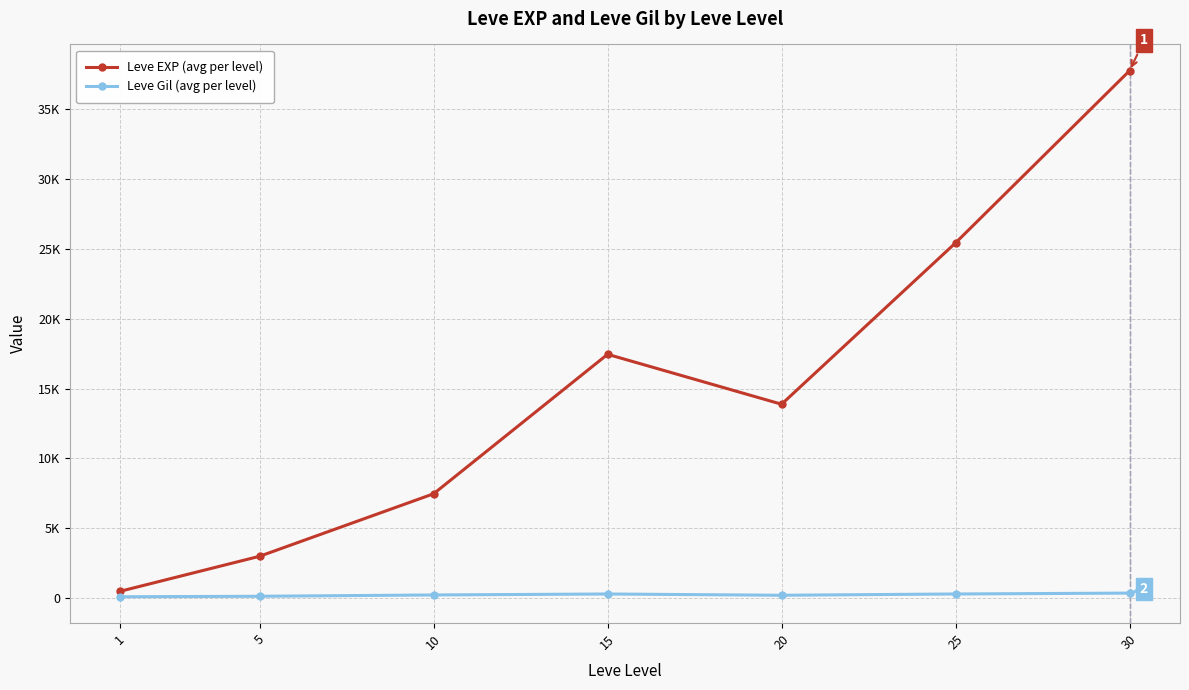

Which series has the widest spread of values?

Leve EXP (avg per level)